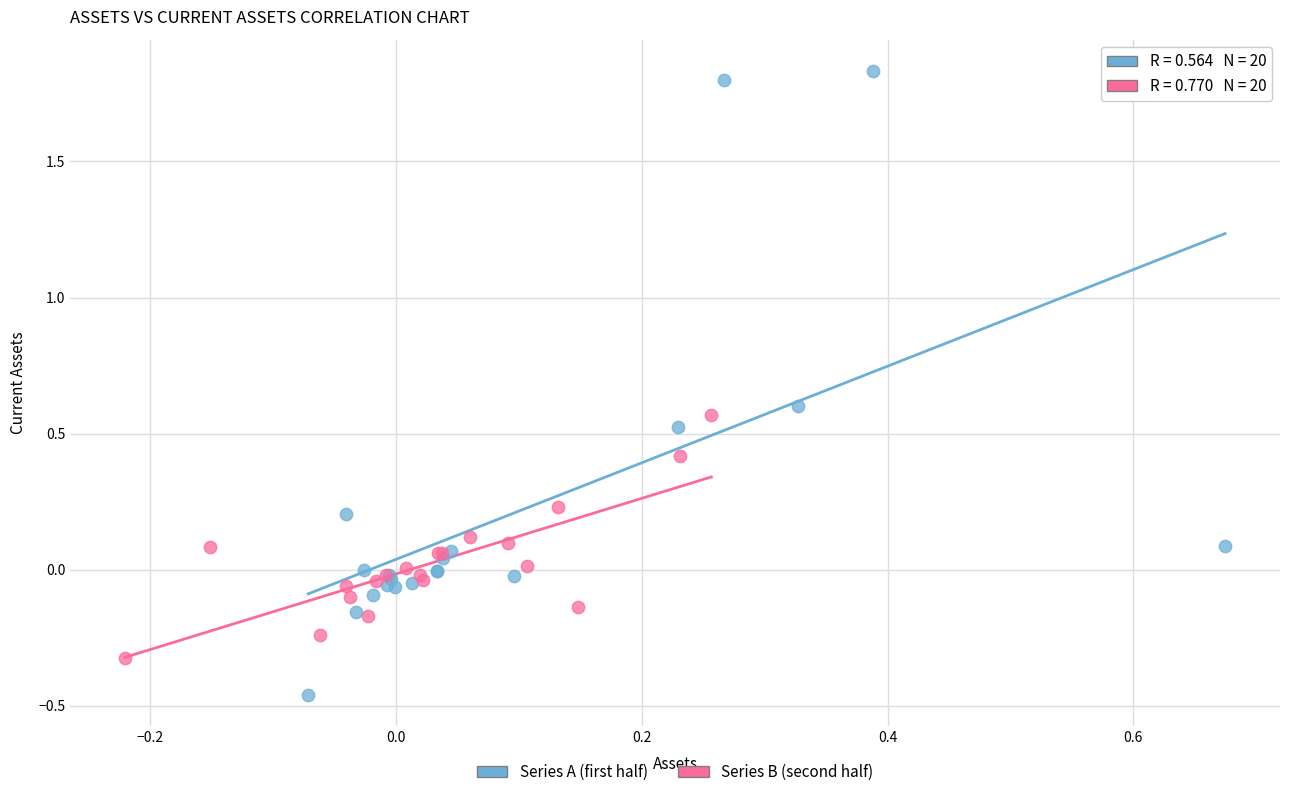

Which series contains the lowest Y value?

Series A (first half)